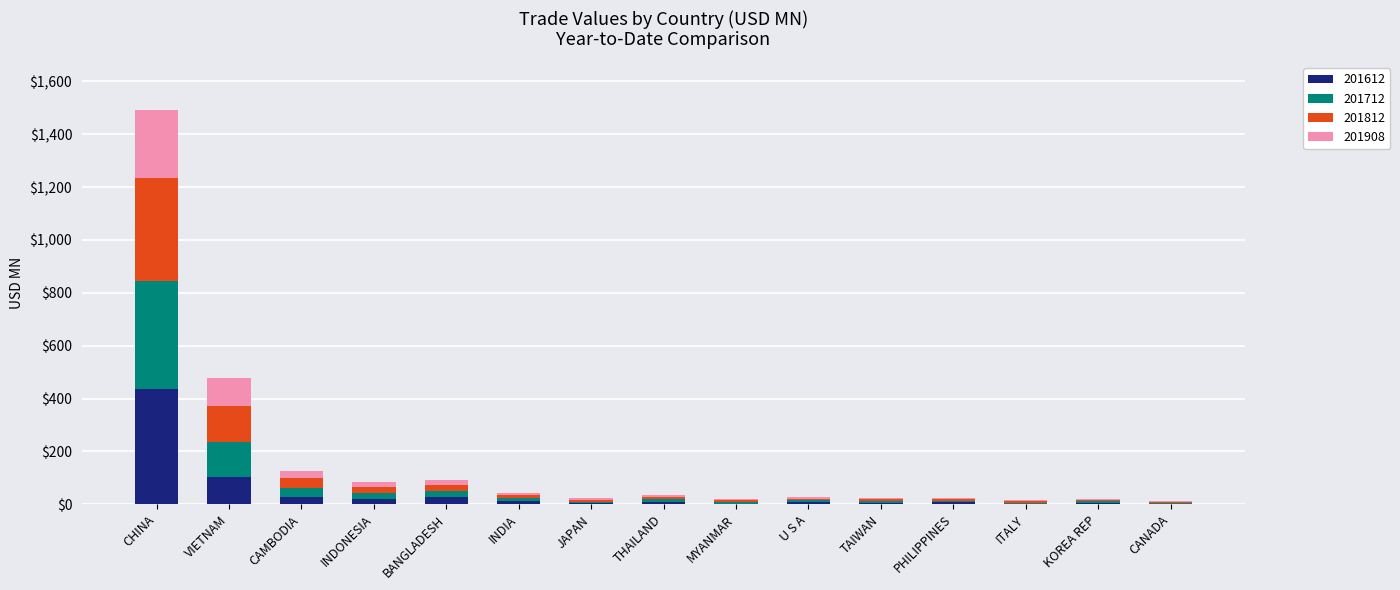

What is the total value across all series at CHINA?

1493.3